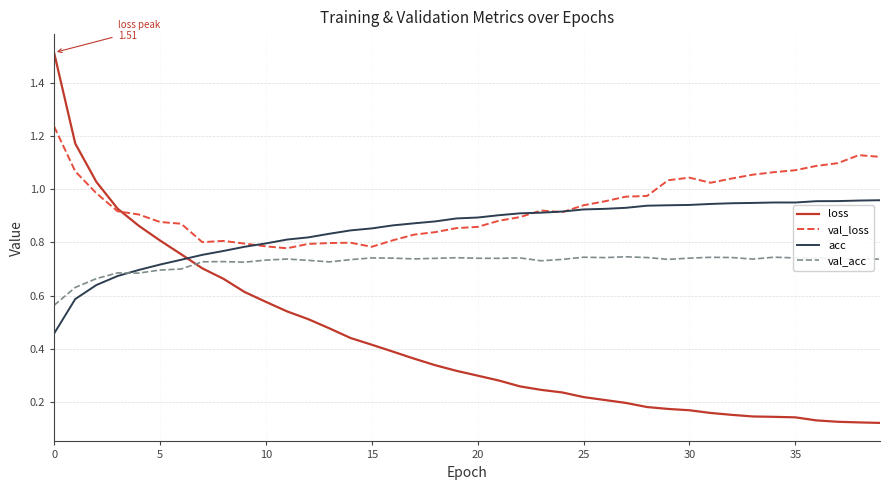

After their last crossing, which series has the higher values: loss or acc?

acc